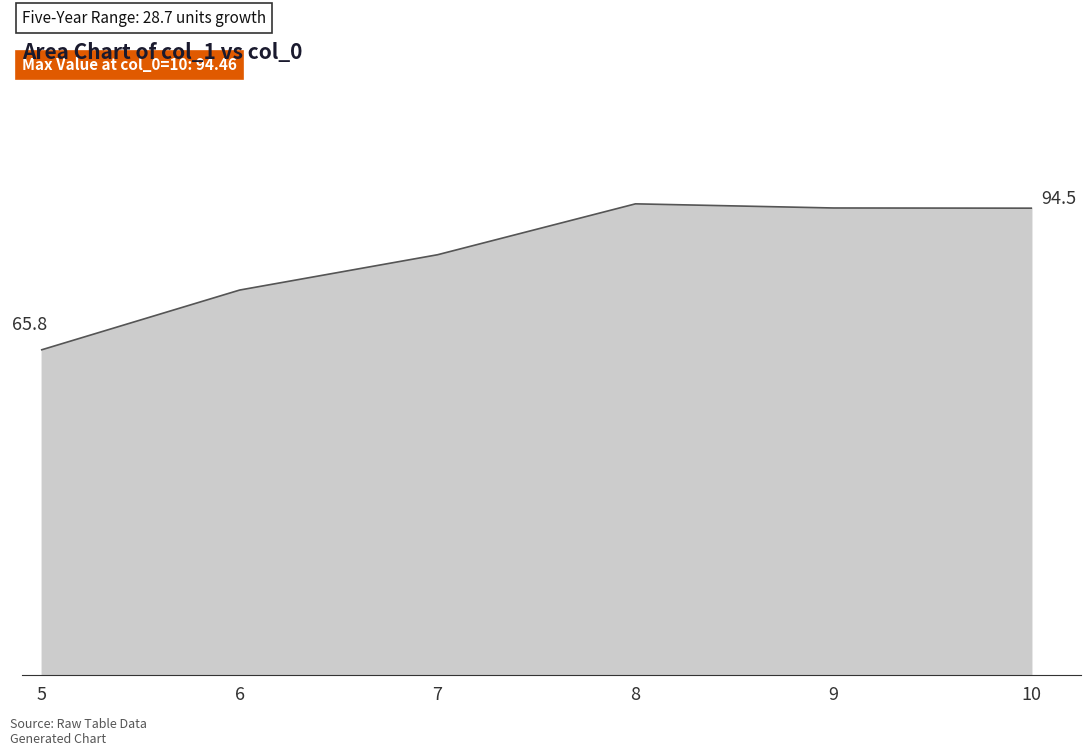

Rank the categories by value from highest to lowest.

8, 9, 10, 7, 6, 5